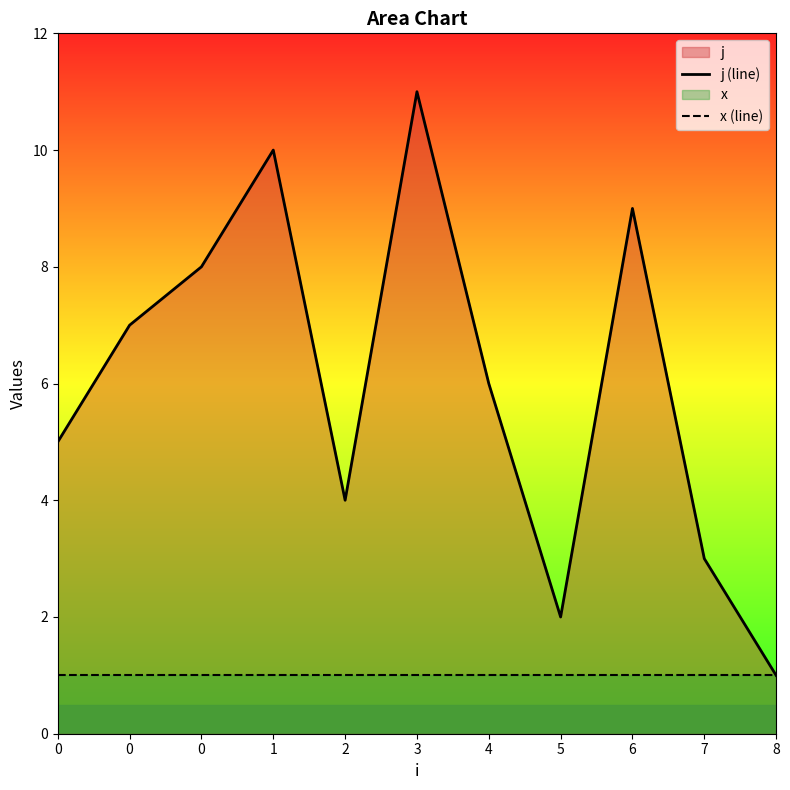

Read the j (line) value at 2.

4